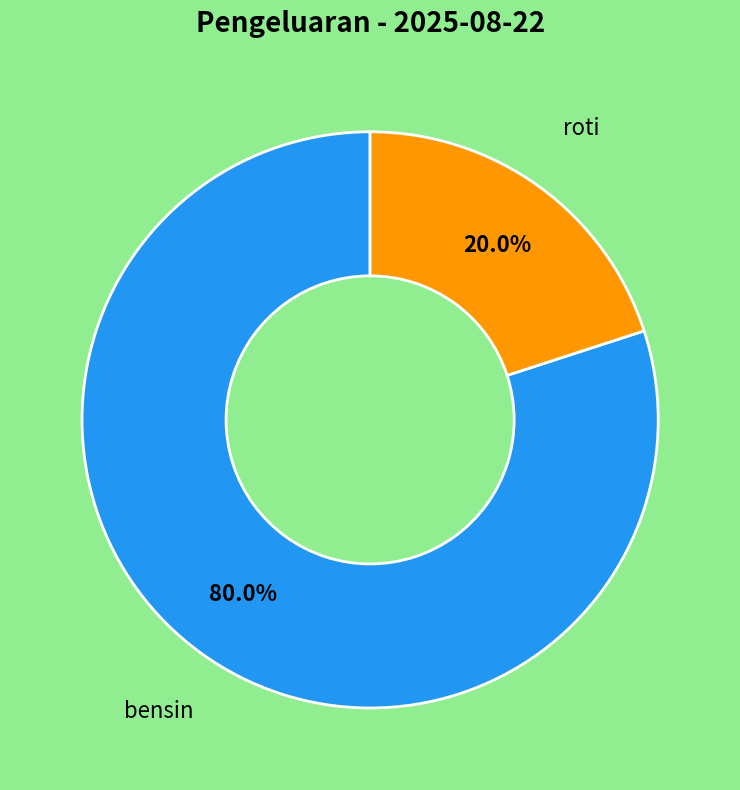

Does any single category account for the majority?

Yes